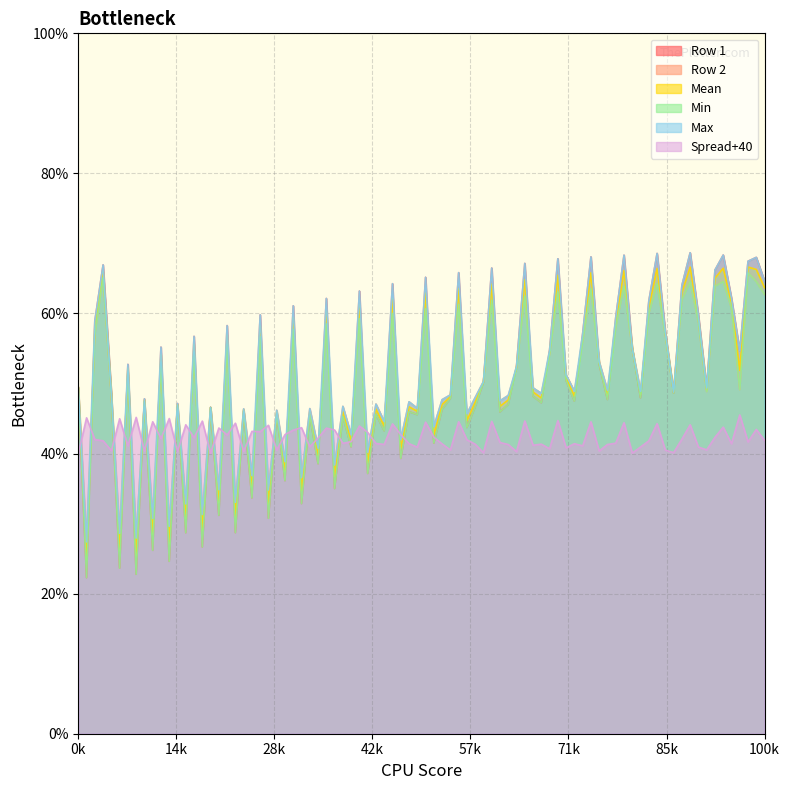

The Mean series shows 49.4 at 0k. True or false?

True